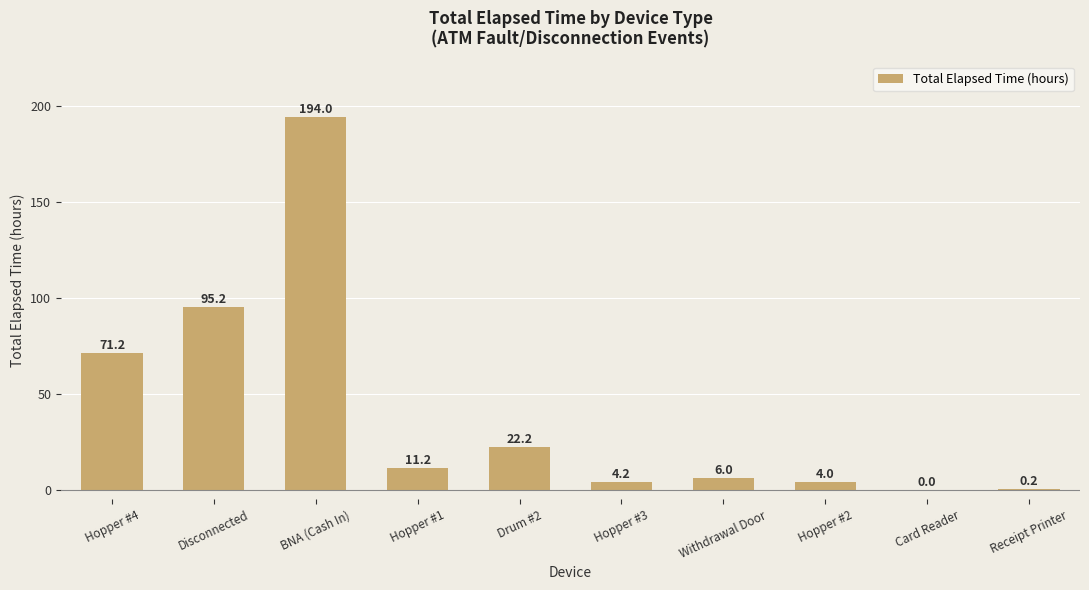

Between Card Reader and Hopper #4, which is larger?

Hopper #4